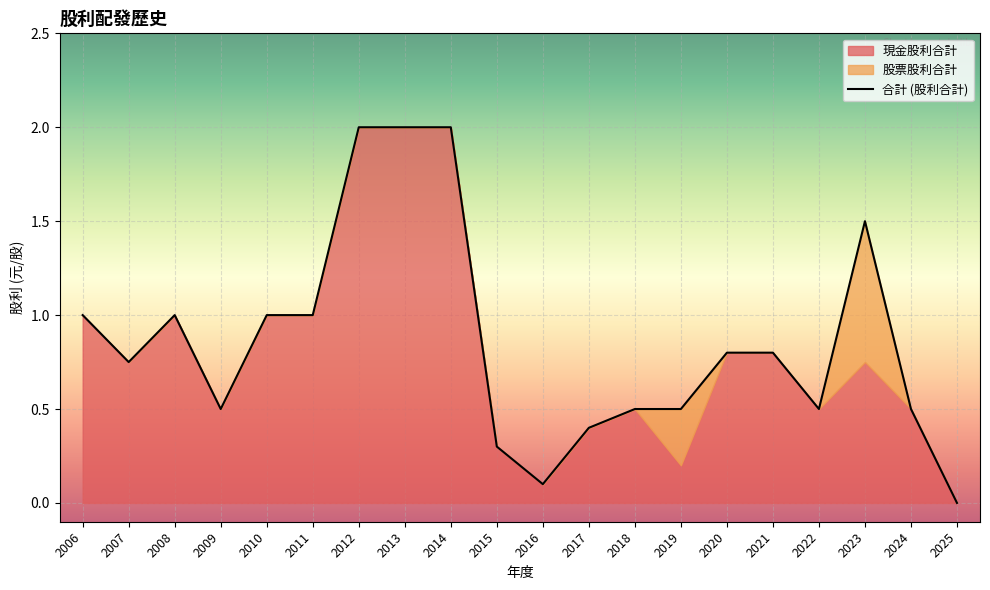

Rank the series at 2020 from lowest to highest value.

股票股利合計, 合計 (股利合計), 現金股利合計